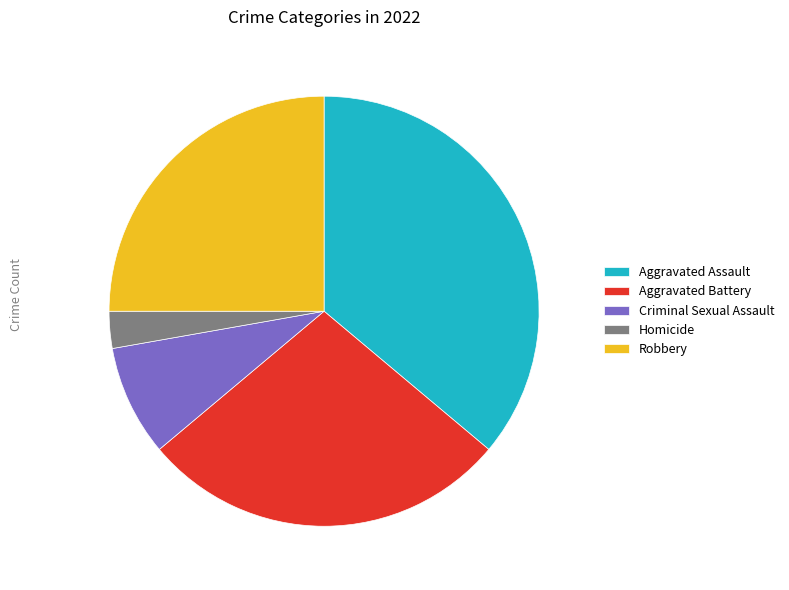

Does Aggravated Battery represent more than half of the total?

No